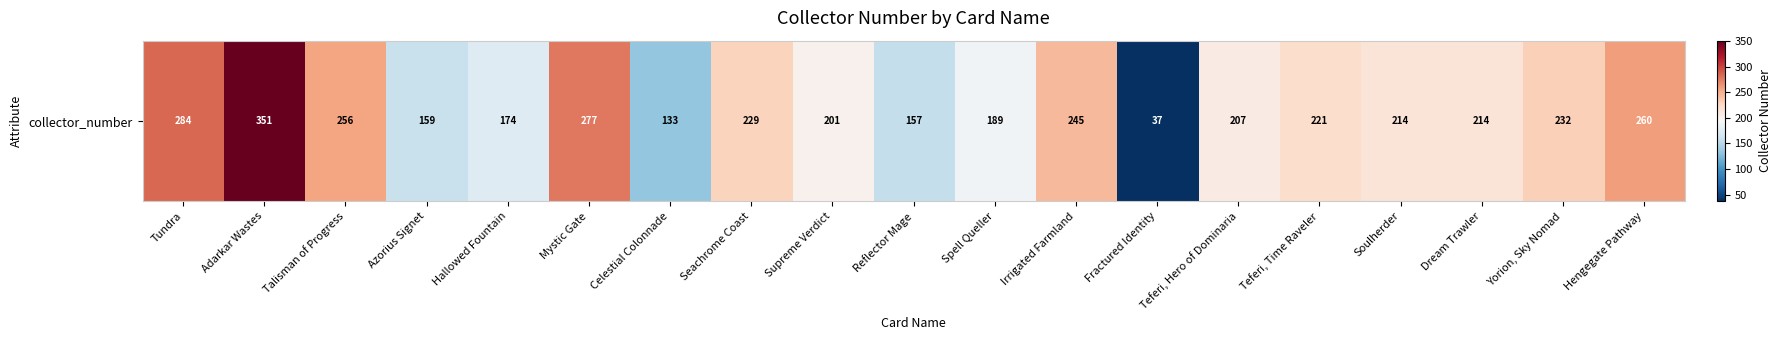

How many data points are less than 214?

8